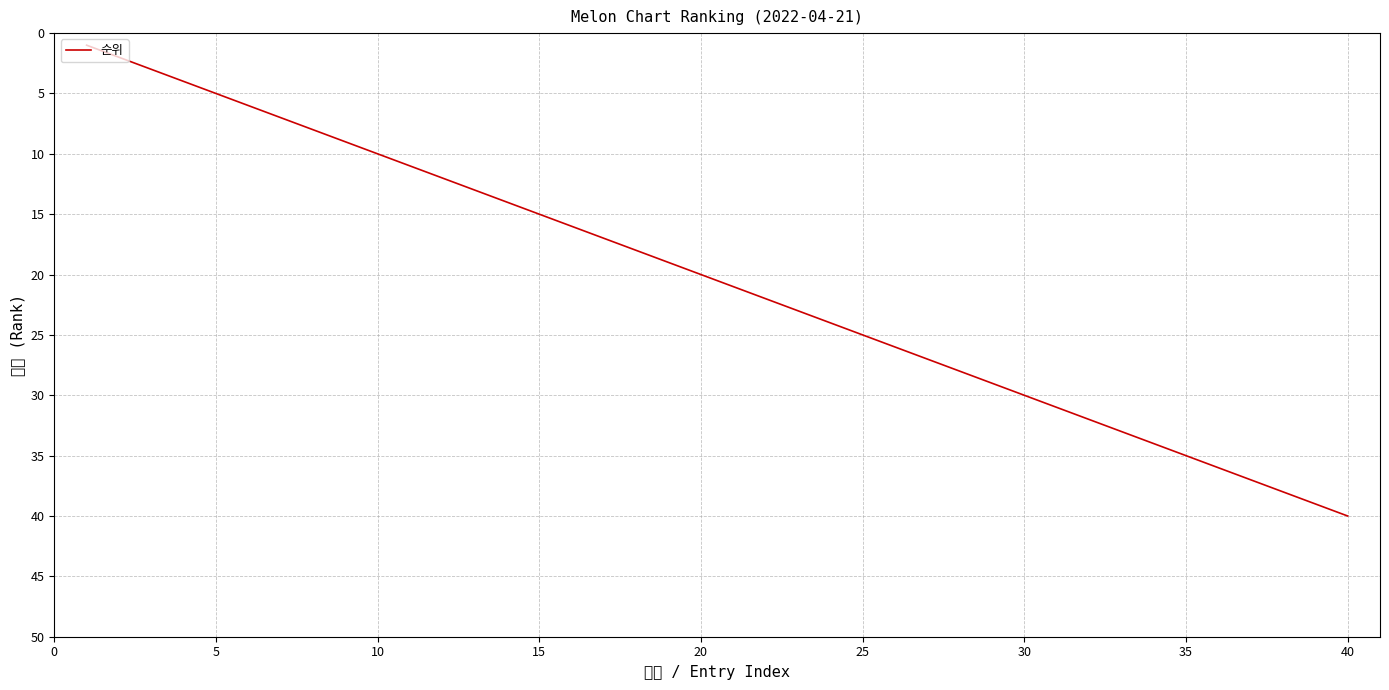

What is the minimum value shown in the chart?

1